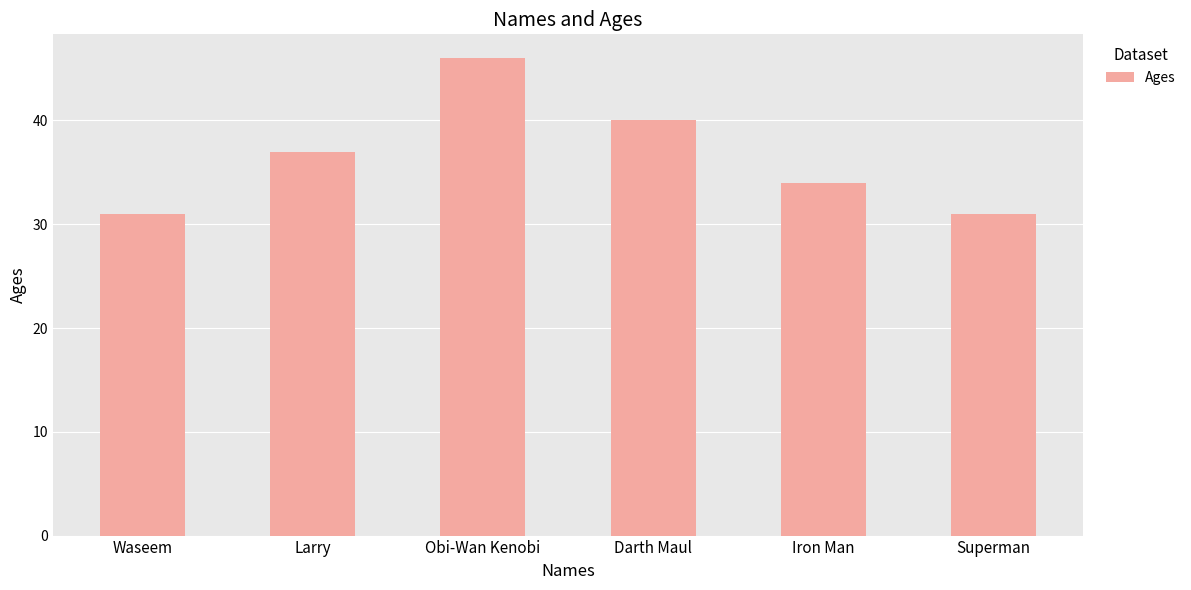

Which has a higher value, Iron Man or Larry?

Larry